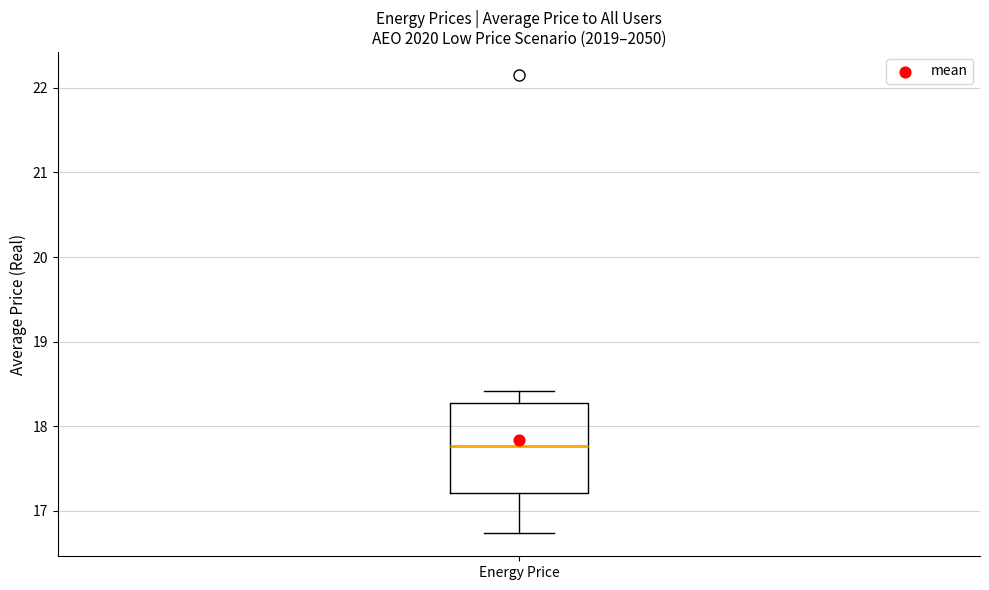

Transcribe this box plot: give where the median line is, the range the box spans, and where the two whiskers end, as read against the y-axis. The values are not printed on the chart, so give them approximately, as read against the axis.

median 17.8, box 17.2 to 18.3, whiskers 16.7 to 18.4